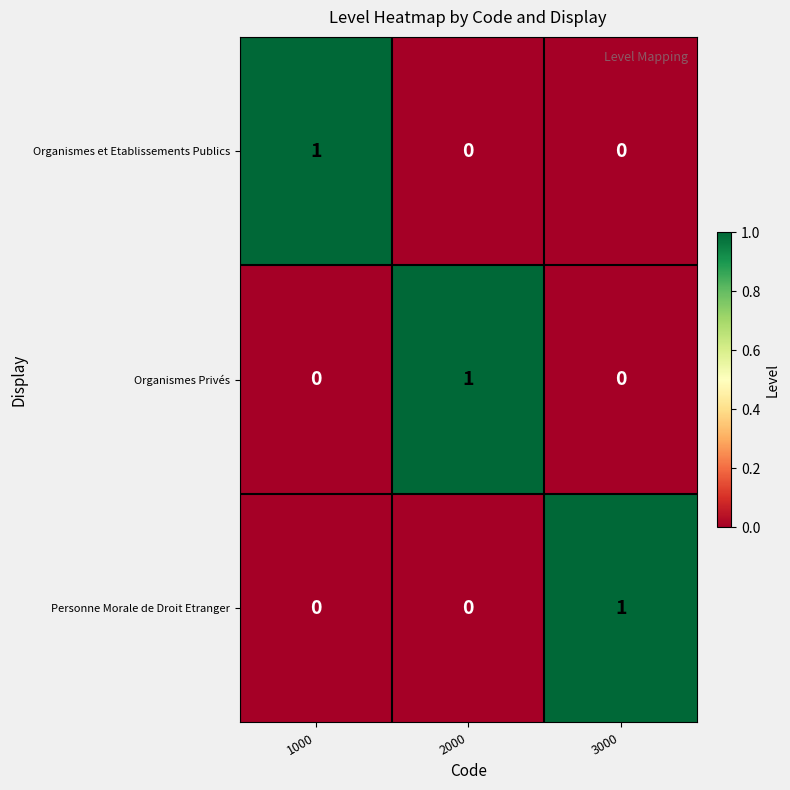

Is the value of Organismes Privés at 3000 greater than the value of Personne Morale de Droit Etranger at 3000?

No